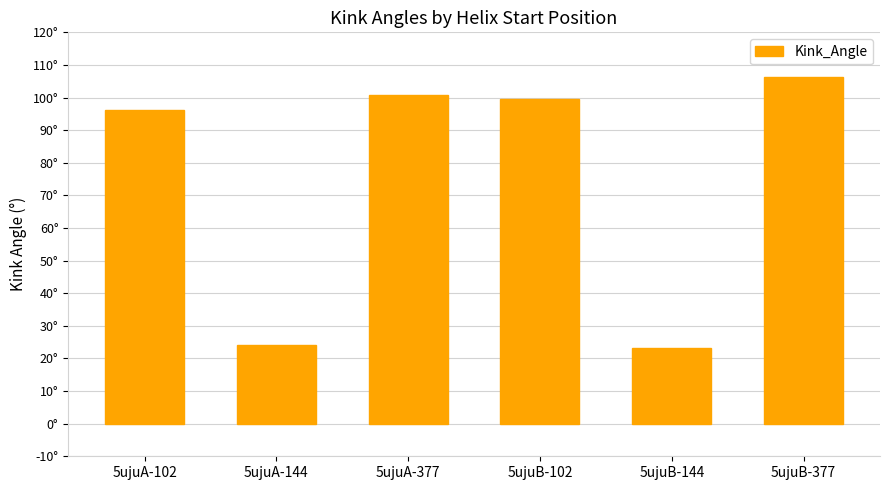

What is the value of the 6th bar from the left?

106.4